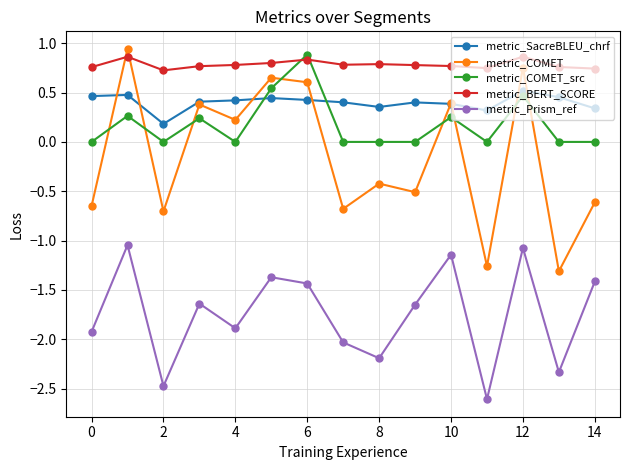

True or false: metric_COMET and metric_COMET_src cross at least once.

True